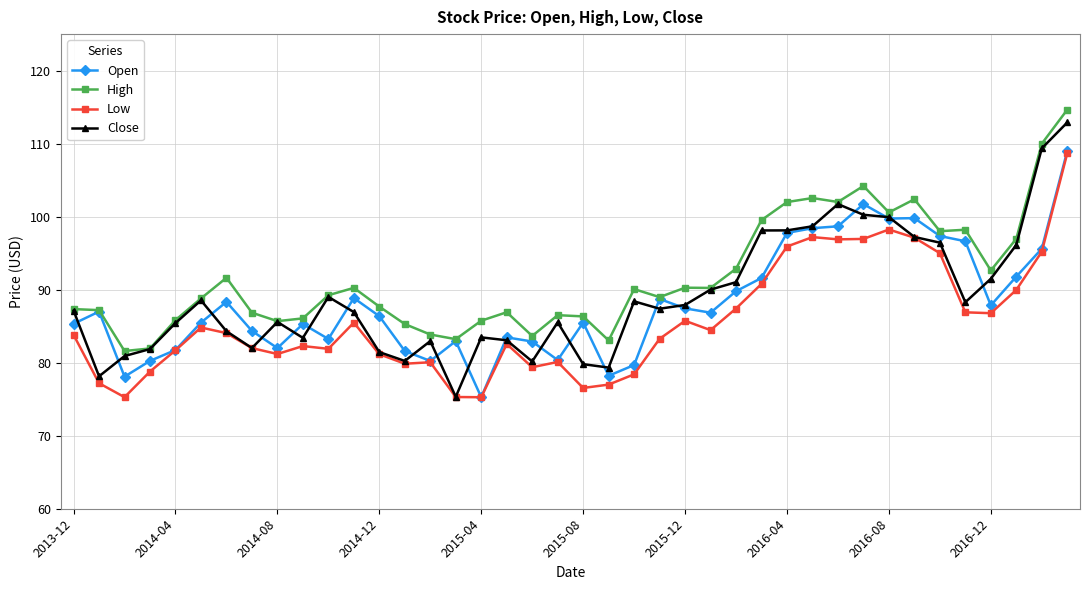

What is the maximum value shown in the chart?

114.7